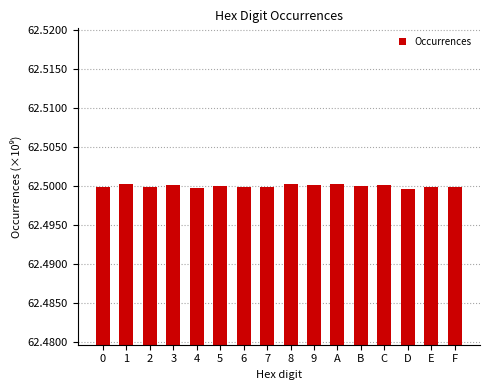

Are the bars horizontal?

No